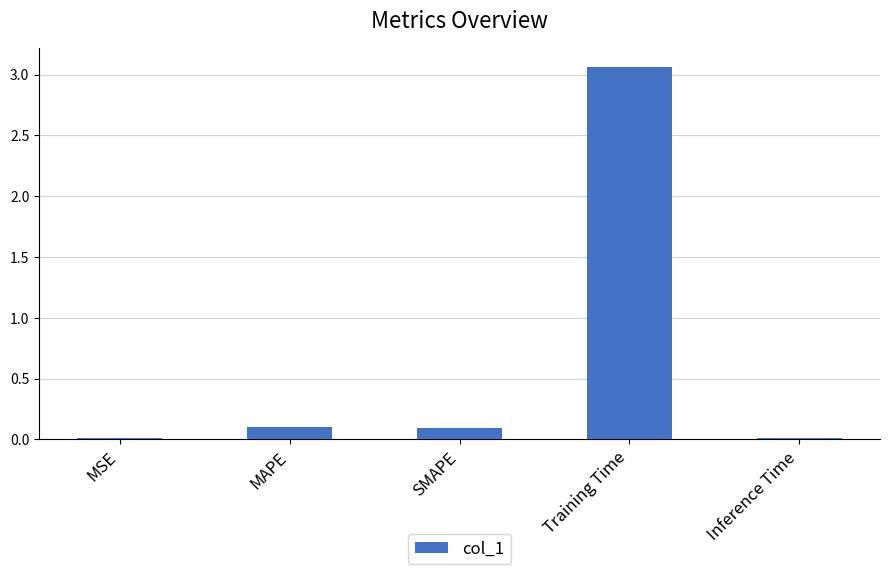

What is the sum of all values?

3.3